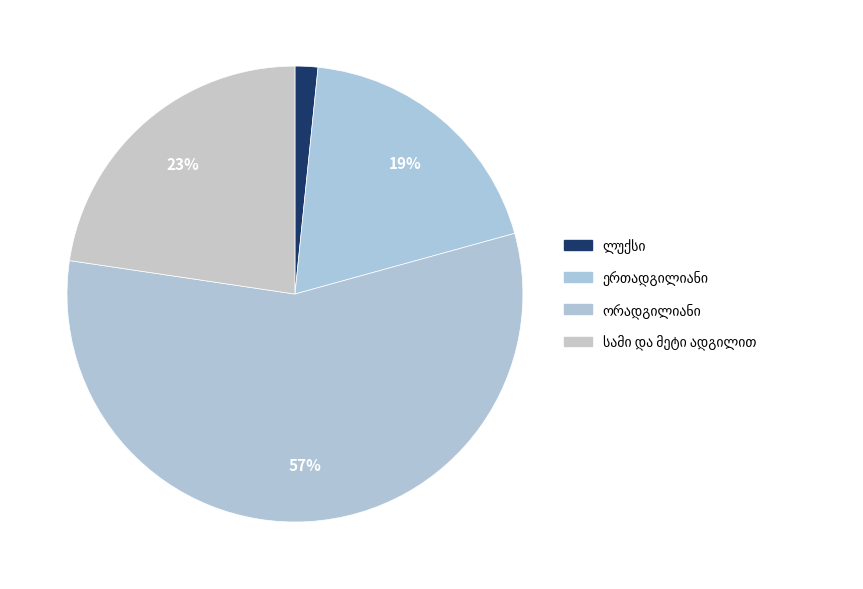

Count the number of slices in the pie.

4